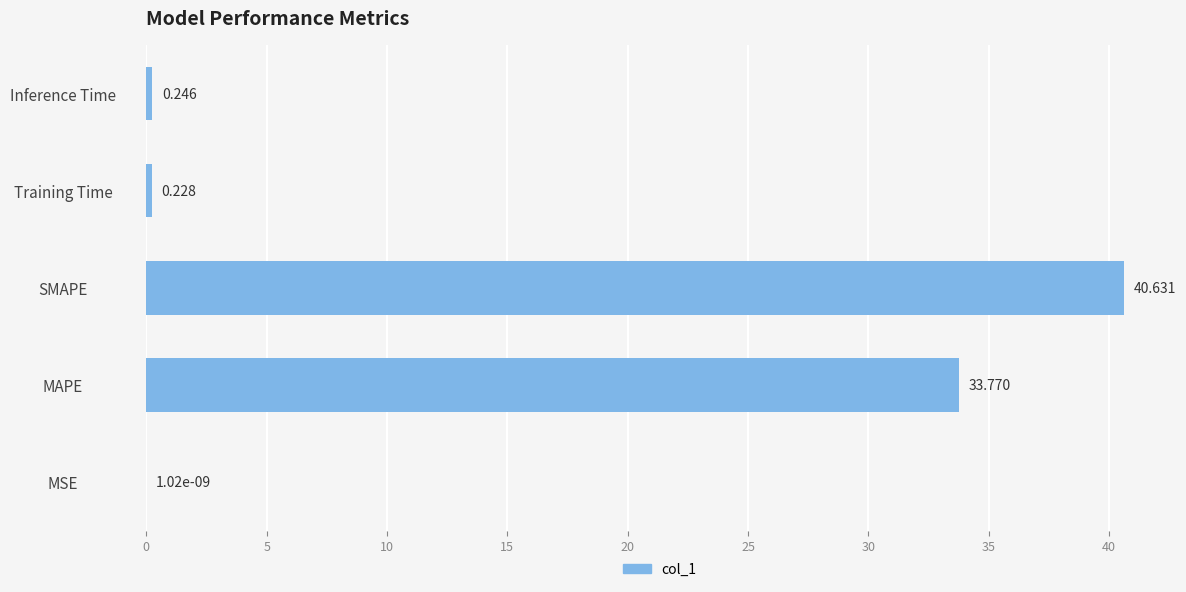

Which label corresponds to the largest value in the chart?

SMAPE